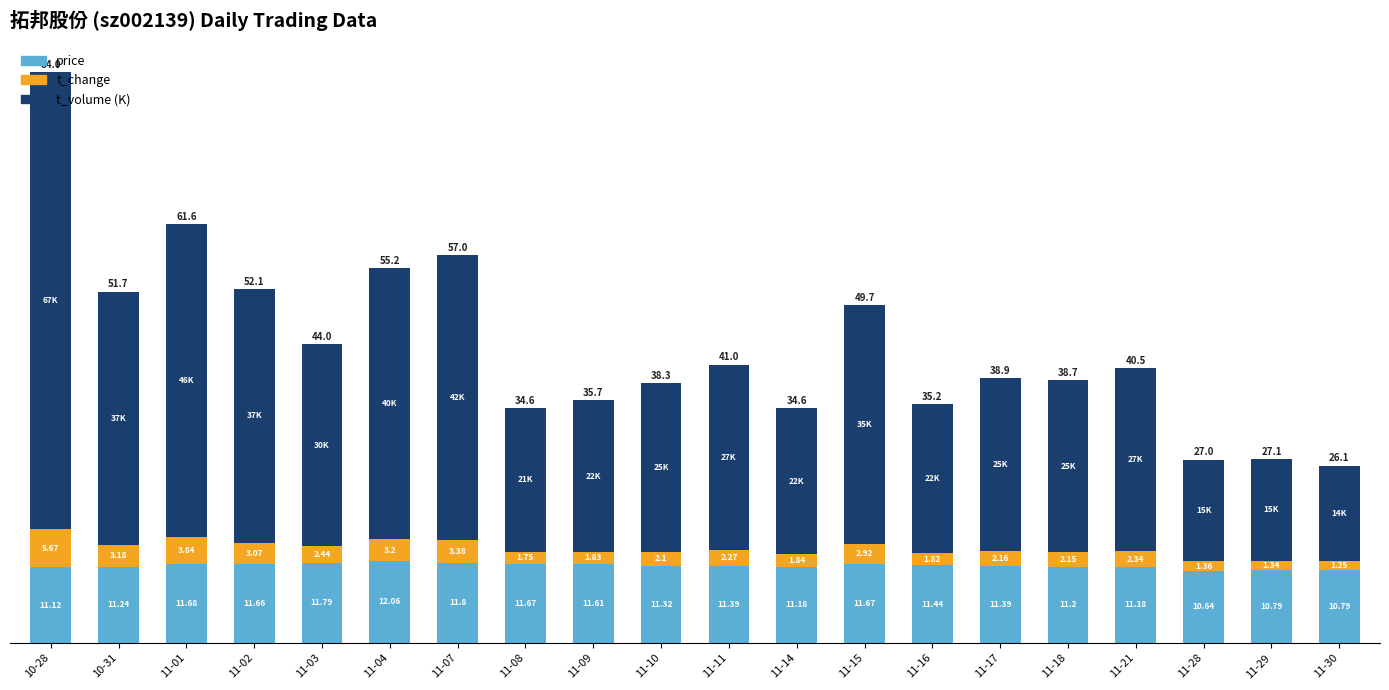

Count the number of categories in the chart.

20